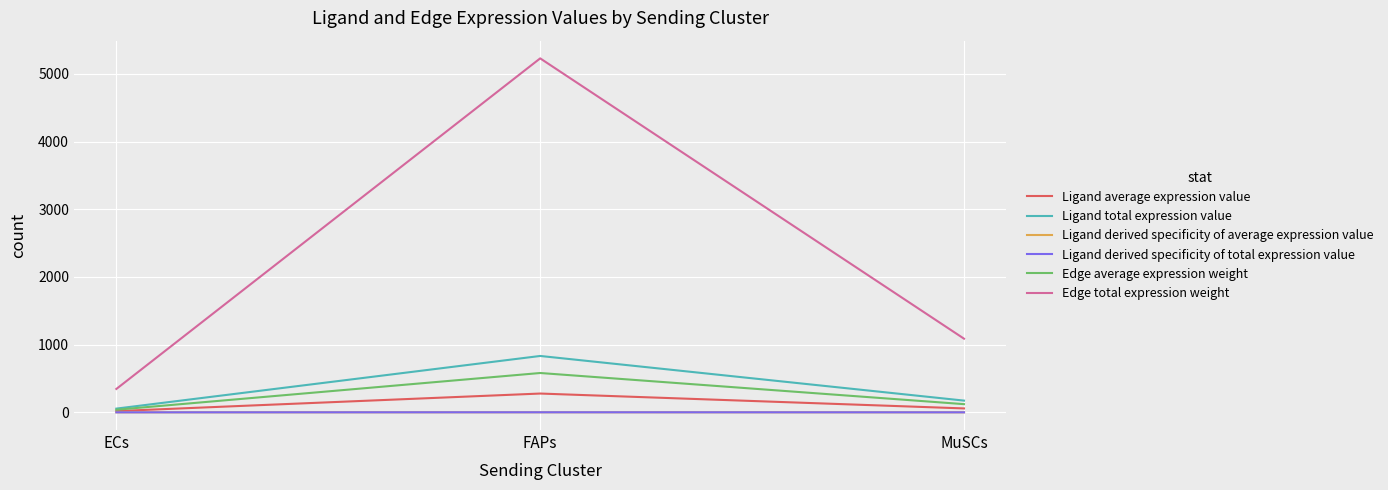

What is the label of the 2nd point from the left?

FAPs